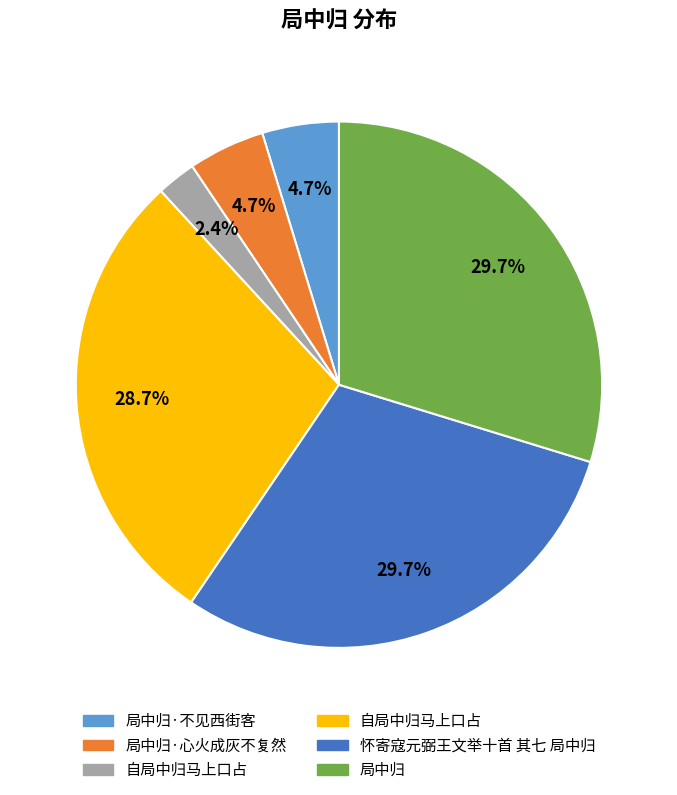

Does any single category account for the majority?

No